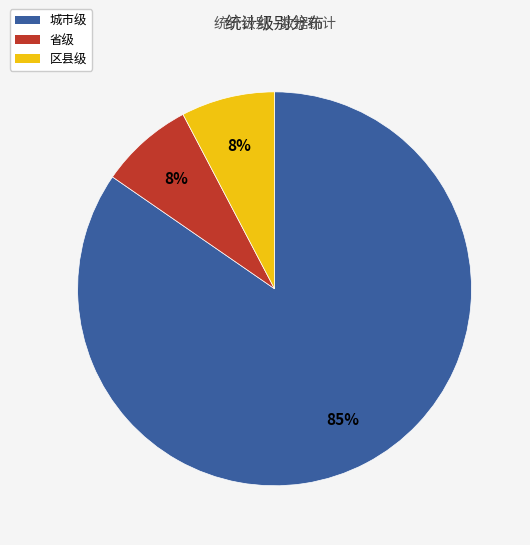

To the nearest percent, what portion does 区县级 represent?

8%